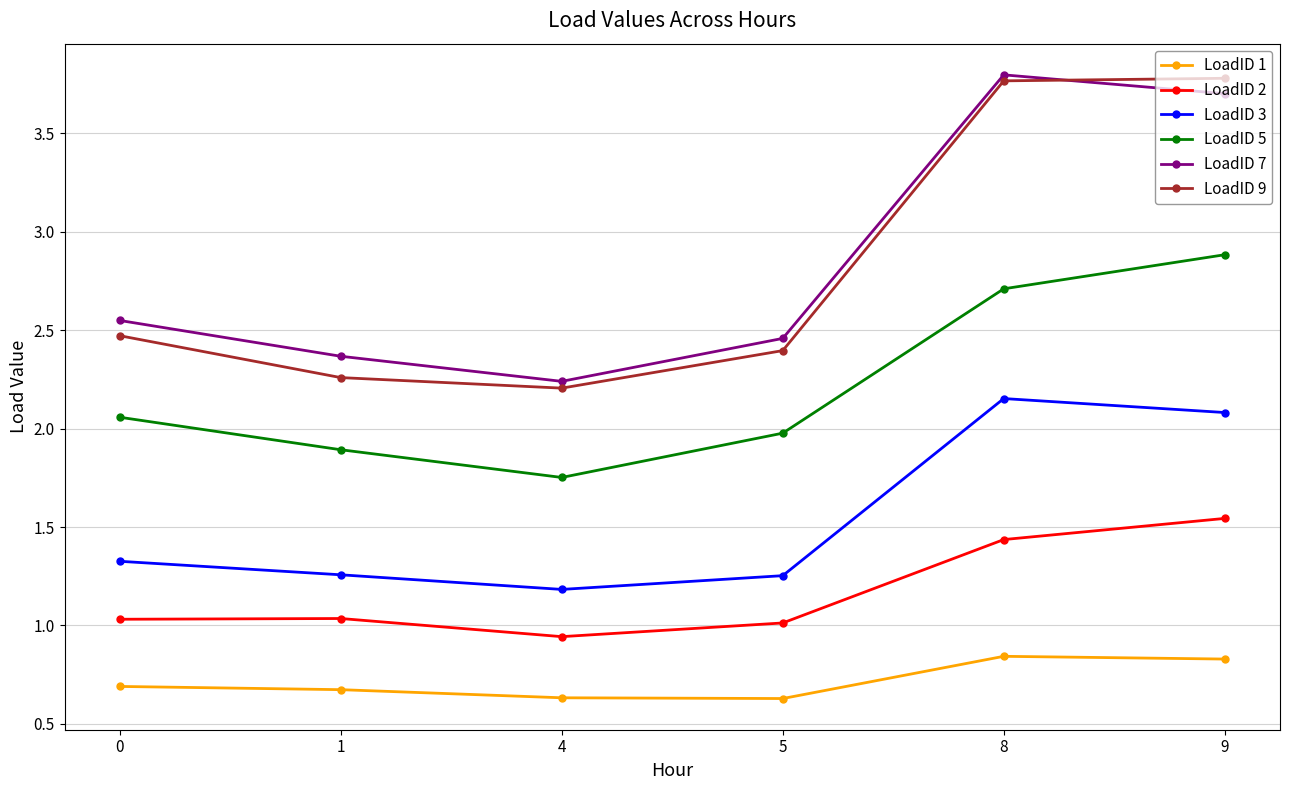

What is the sum of all LoadID 2 values?

7.0